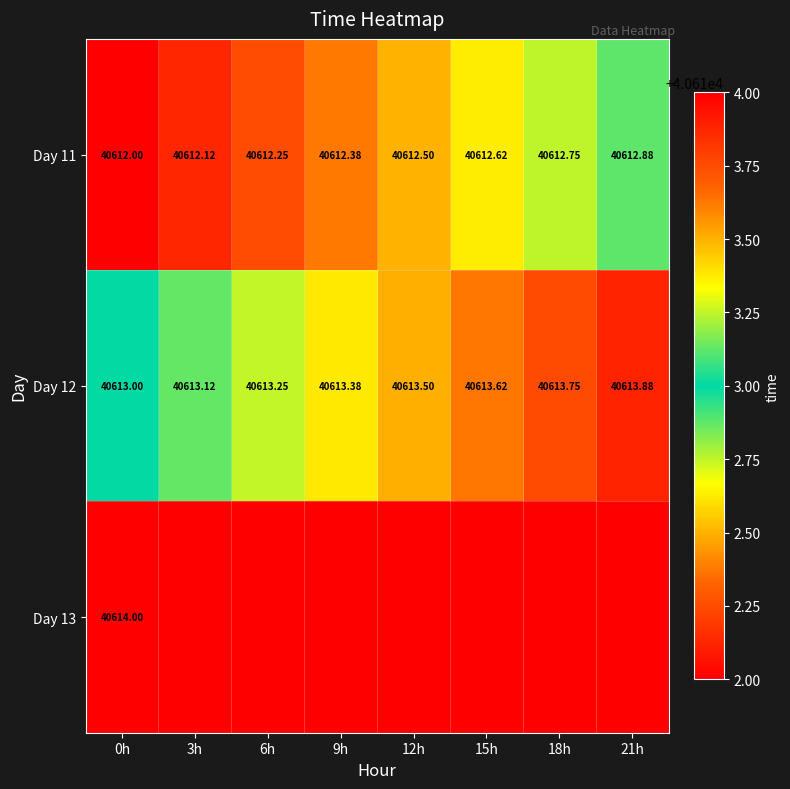

Is the value of Day 11 at 18h greater than the value of Day 12 at 12h?

No